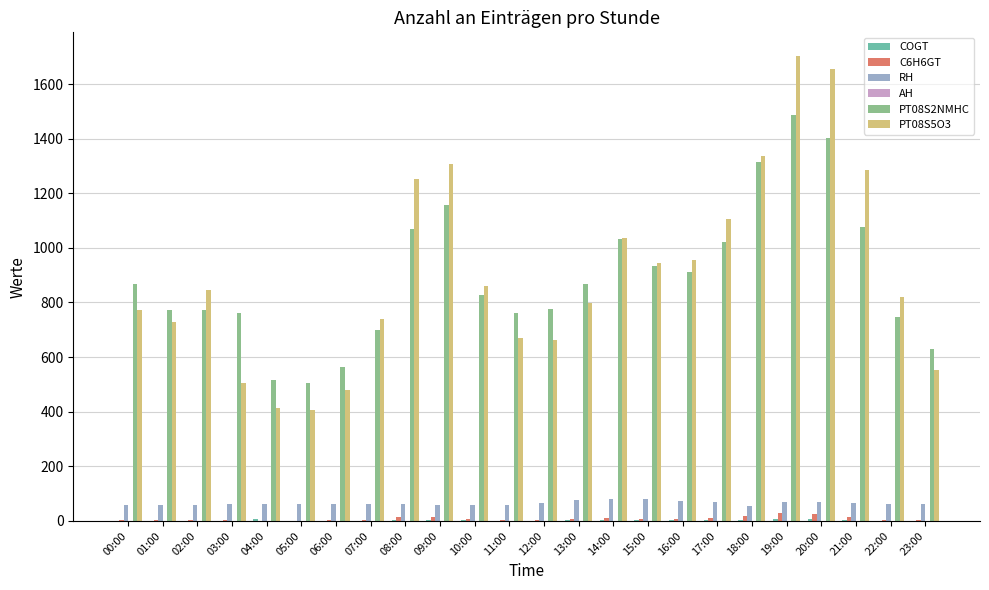

Which label corresponds to the largest value in the chart?

19:00